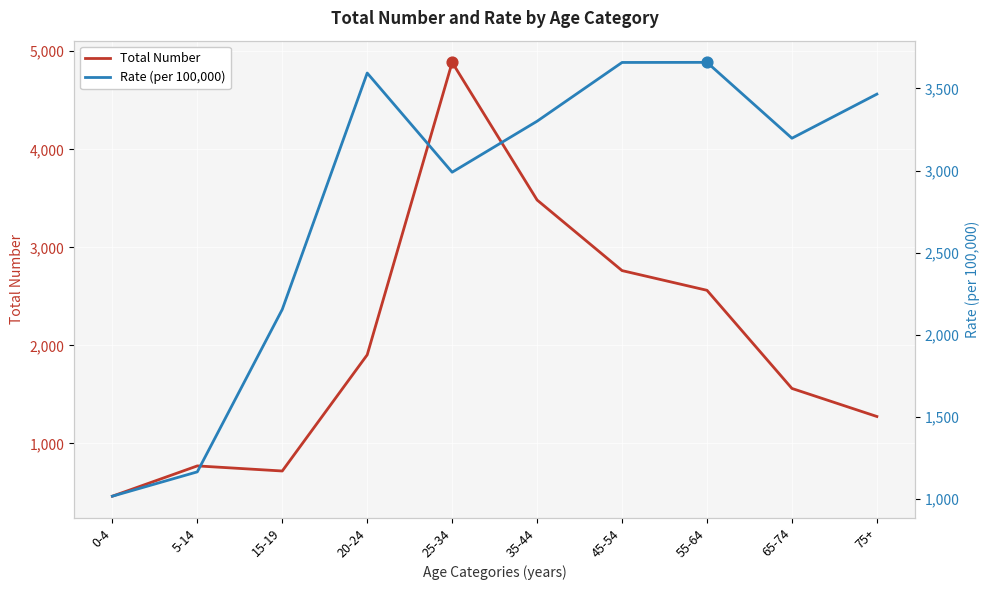

At which category is the sum across all series the highest?

25-34